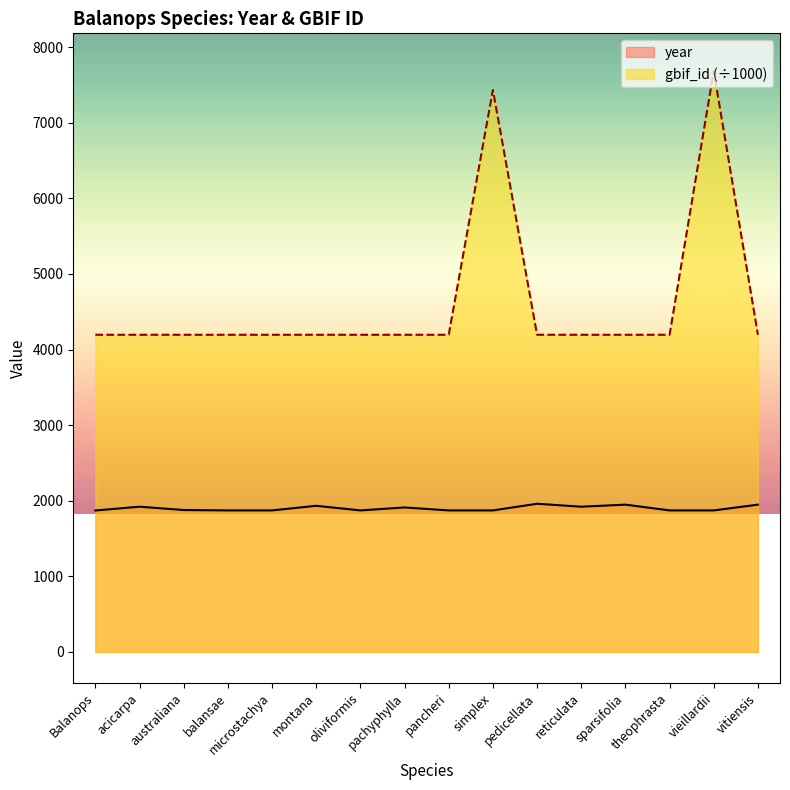

List the series in order of their overall mean, lowest first.

year, gbif_id (÷1000)